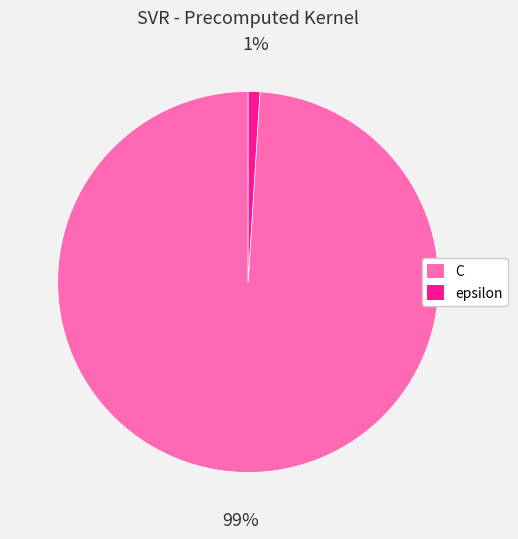

Which category has the biggest portion of the pie?

C